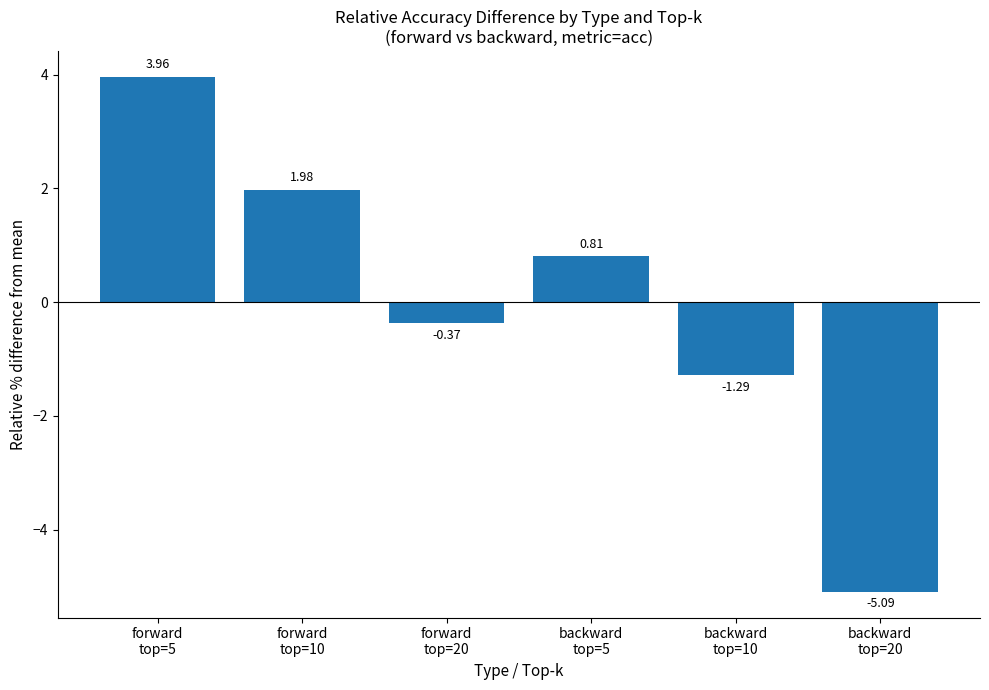

At which category does the chart reach its minimum across all series?

backward
top=20